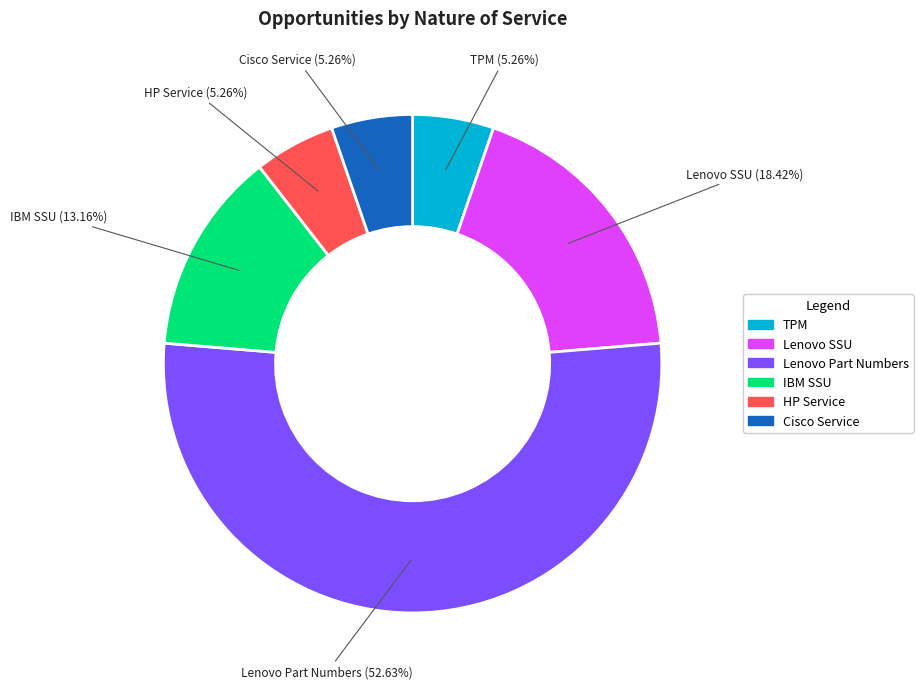

How many segments does this pie chart have?

6